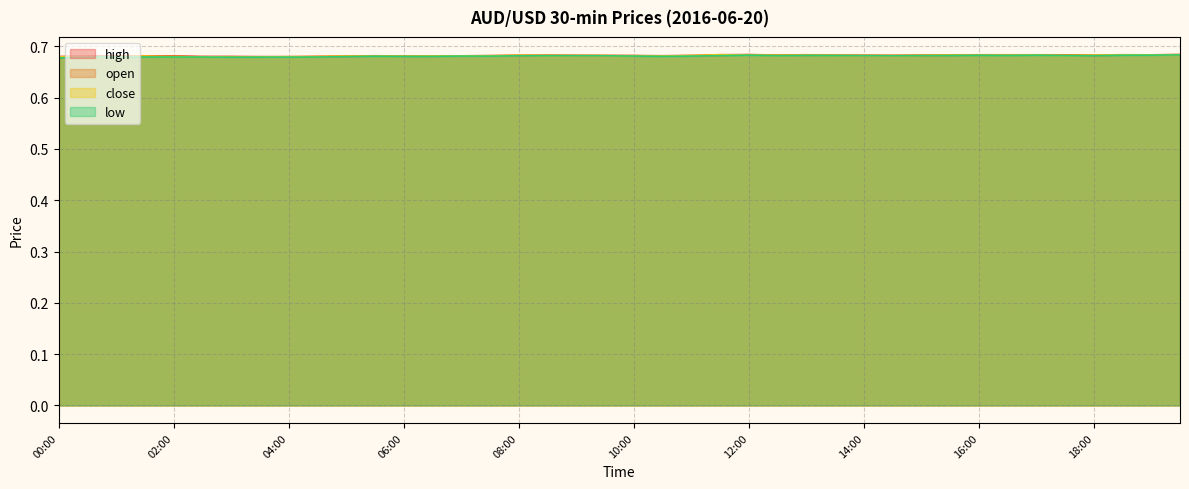

What is the value of the high point at the 5th from the left?

0.7